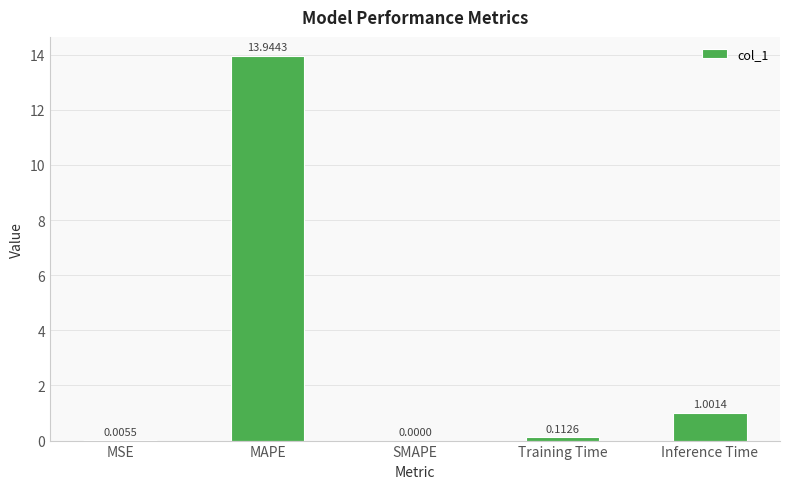

At which category does the chart reach its peak across all series?

MAPE